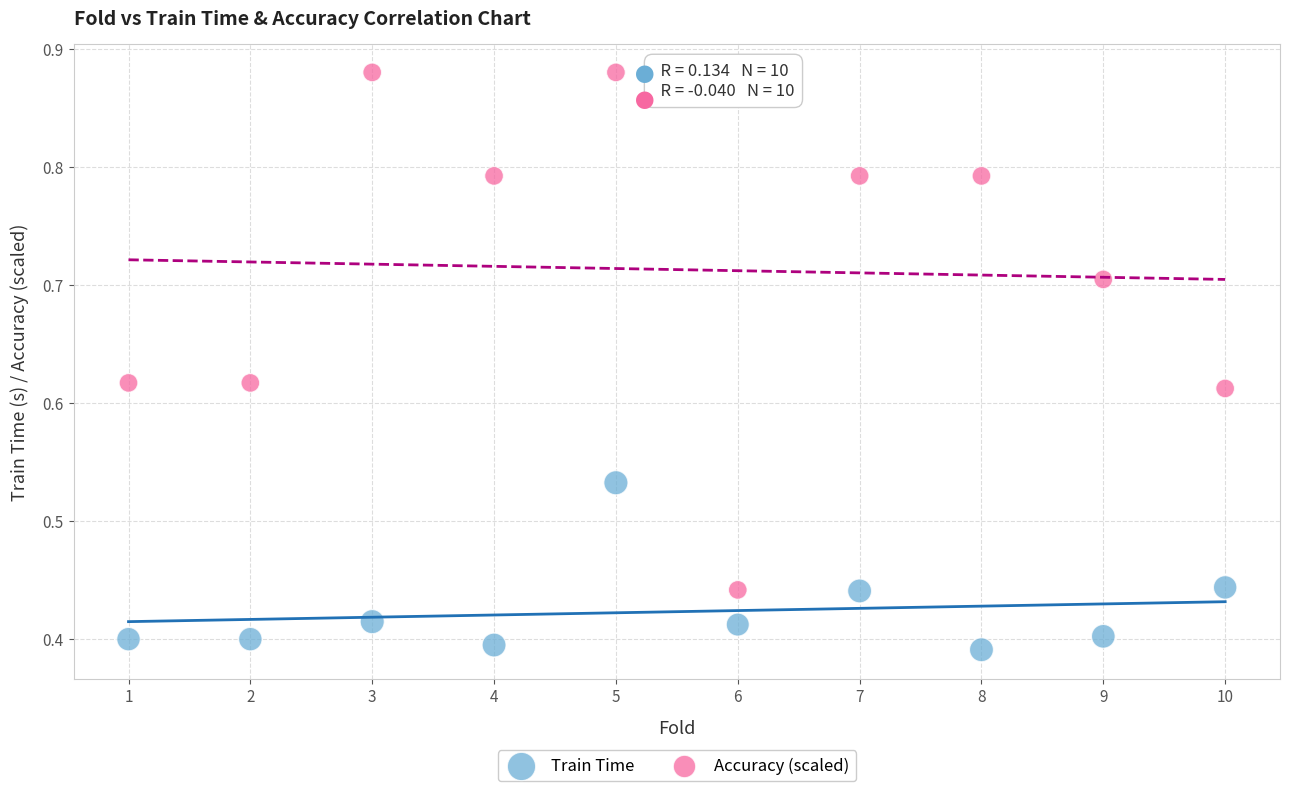

Across all data points, what is the range of X values (max minus min)?

9.0